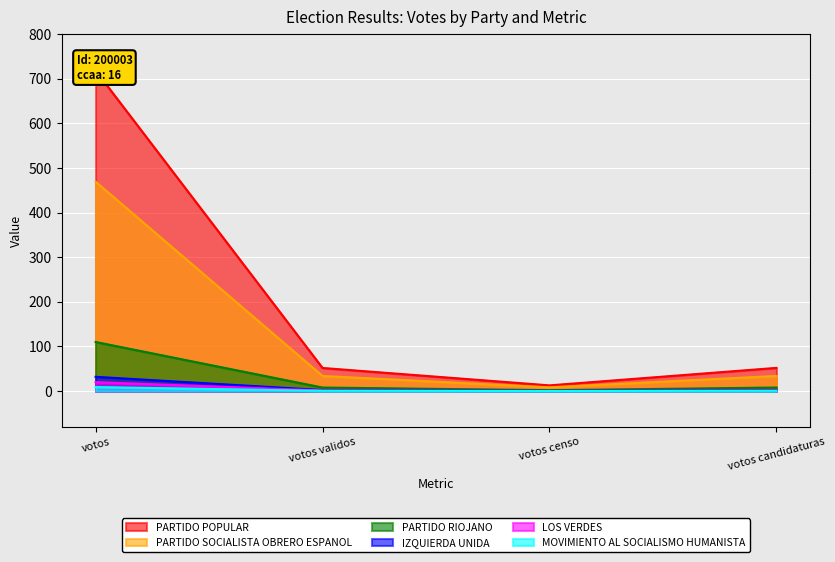

True or false: LOS VERDES has more than 2 points higher than both neighbors.

False